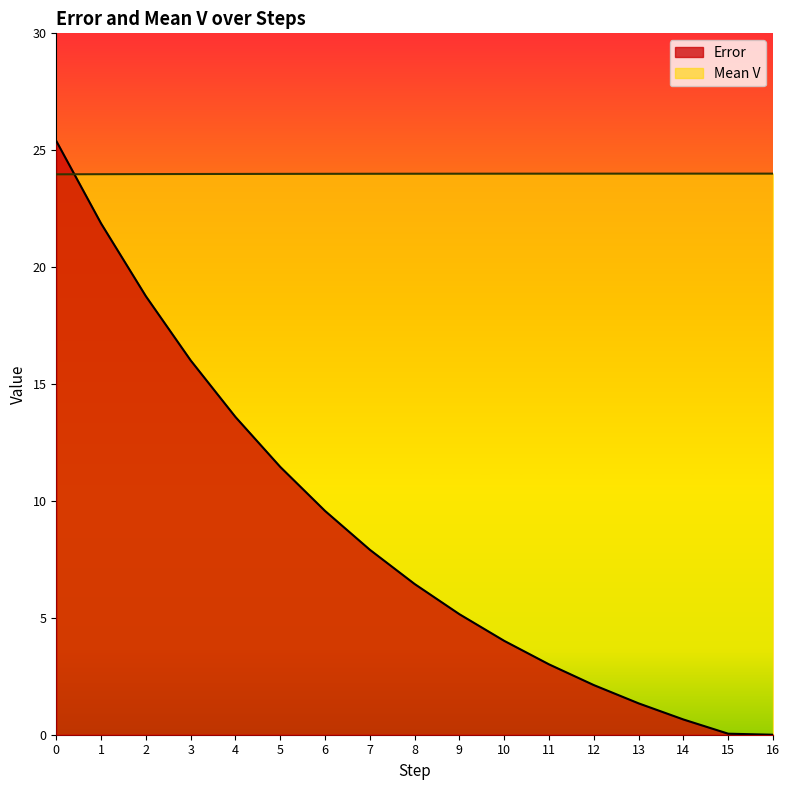

How many lines are shown in the chart?

2